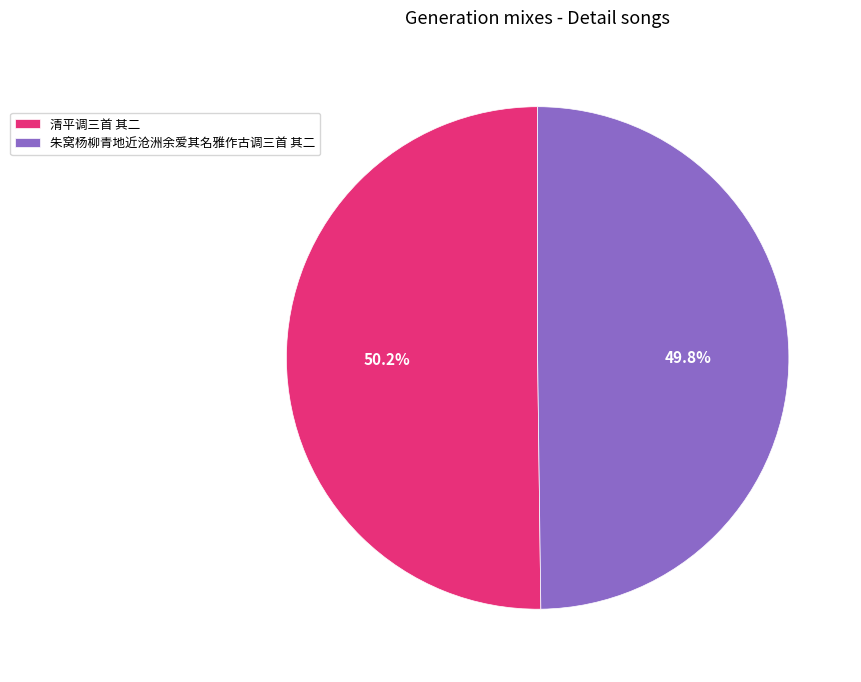

Is there any slice that represents more than half of the pie?

Yes